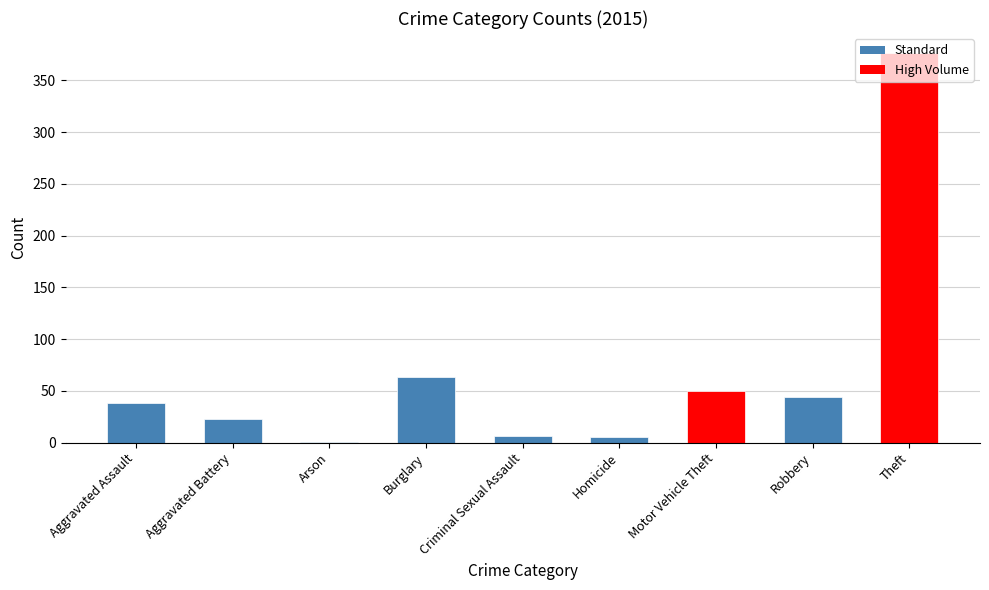

What is the ratio of the value at Motor Vehicle Theft to the value at Aggravated Assault?

1.3